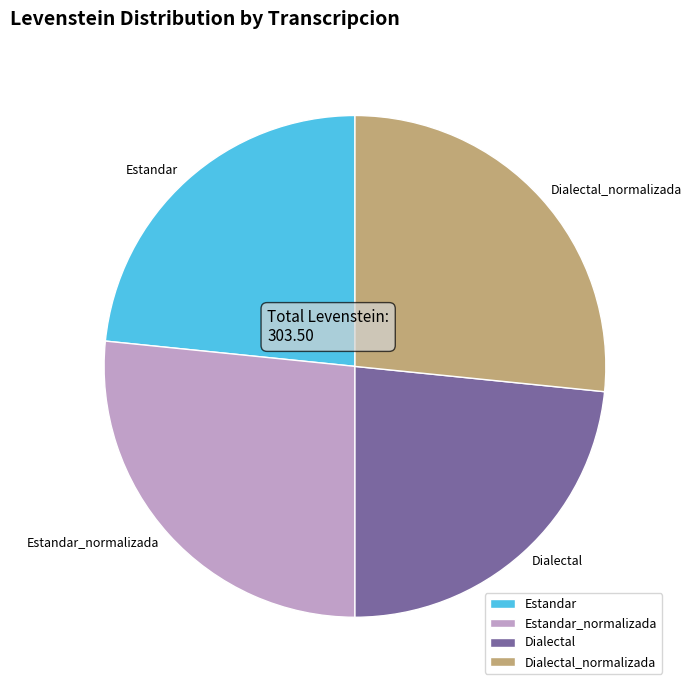

The Estandar_normalizada slice represents 27% of the pie. True or false?

True